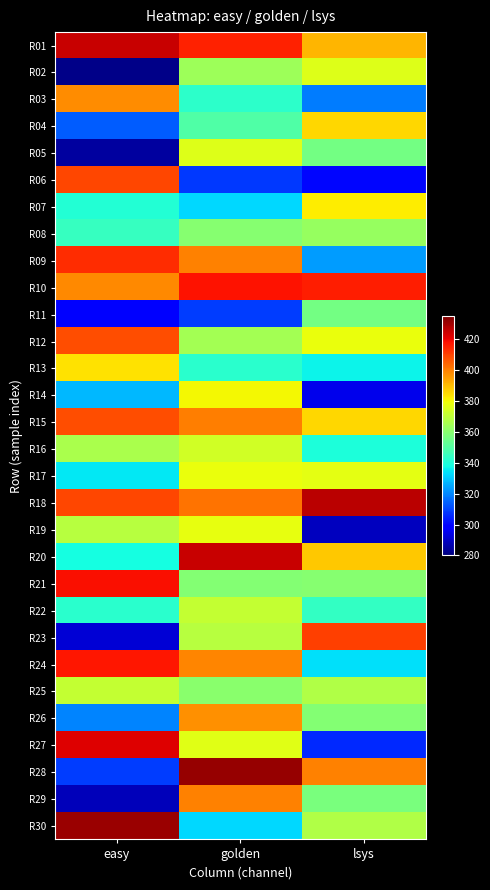

At easy, list the series in order from largest to smallest.

R30, R01, R27, R21, R24, R09, R06, R18, R12, R15, R10, R03, R13, R25, R19, R16, R08, R22, R07, R20, R17, R14, R26, R04, R28, R11, R23, R29, R05, R02